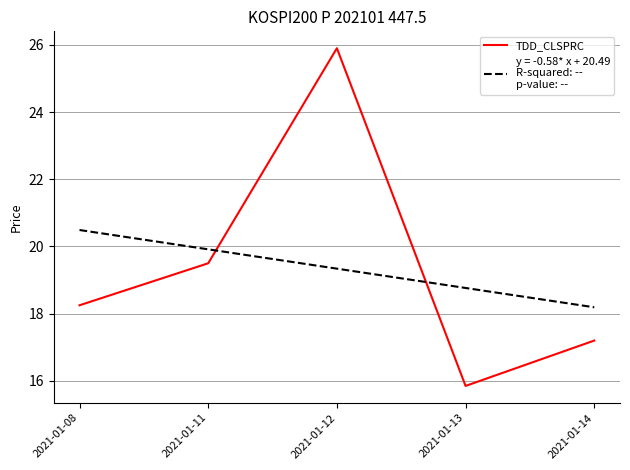

What is the greatest value displayed?

25.9